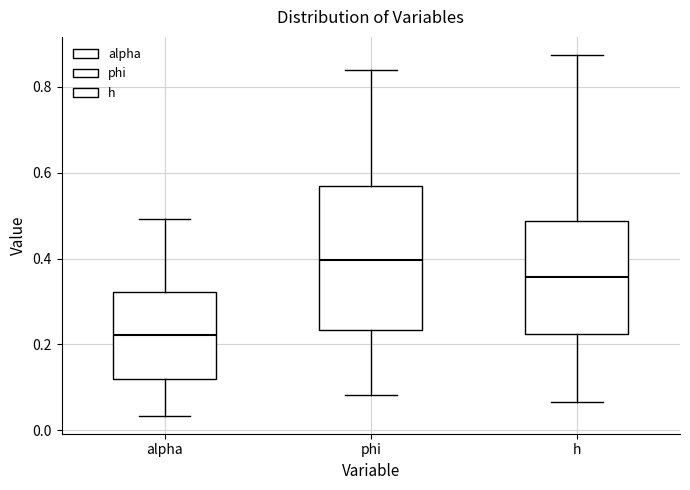

Reading left to right, transcribe this box plot: for each box, give where its median line is, the range the box spans, and where its two whiskers end, as read against the y-axis. The values are not printed on the chart, so give them approximately, as read against the axis.

alpha: median 0.22, box 0.12 to 0.32, whiskers 0.04 to 0.50
phi: median 0.40, box 0.24 to 0.56, whiskers 0.08 to 0.84
h: median 0.36, box 0.22 to 0.48, whiskers 0.06 to 0.88